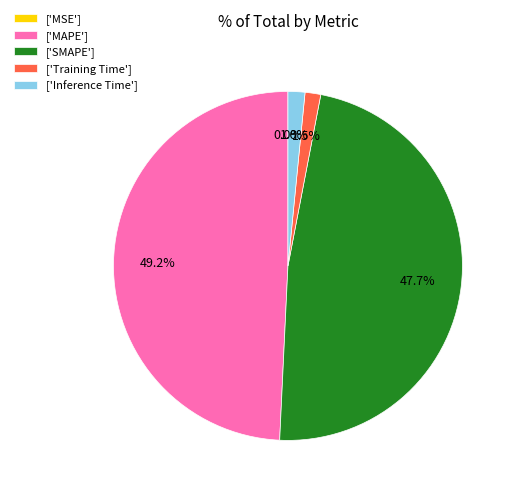

What is the ratio of the value at ['SMAPE'] to the value at ['MAPE']?

1.0